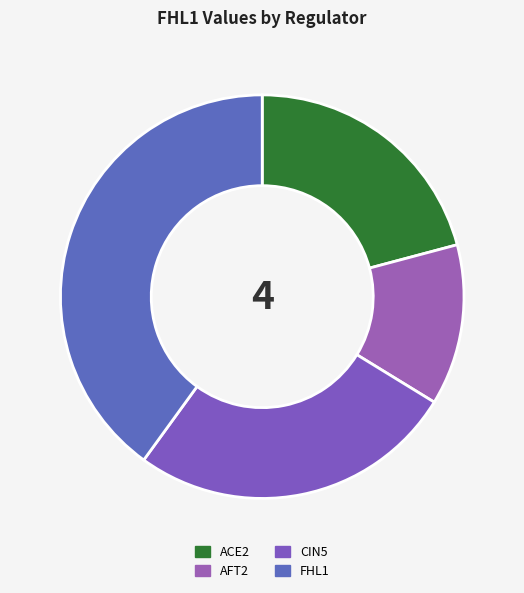

Do ACE2 and AFT2 together represent more than half of the pie?

No